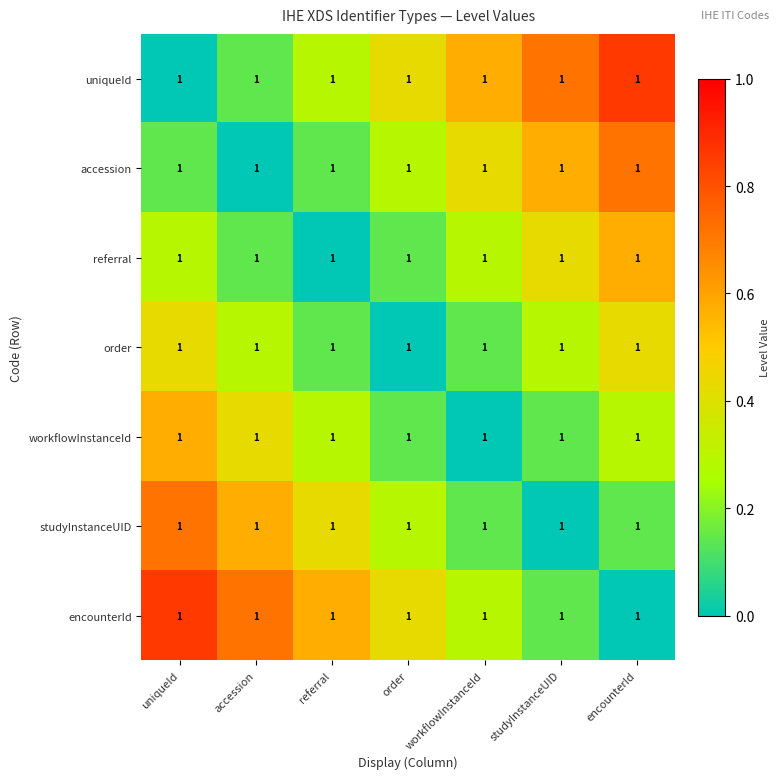

Is it true that encounterId equals 1.0 at referral?

False